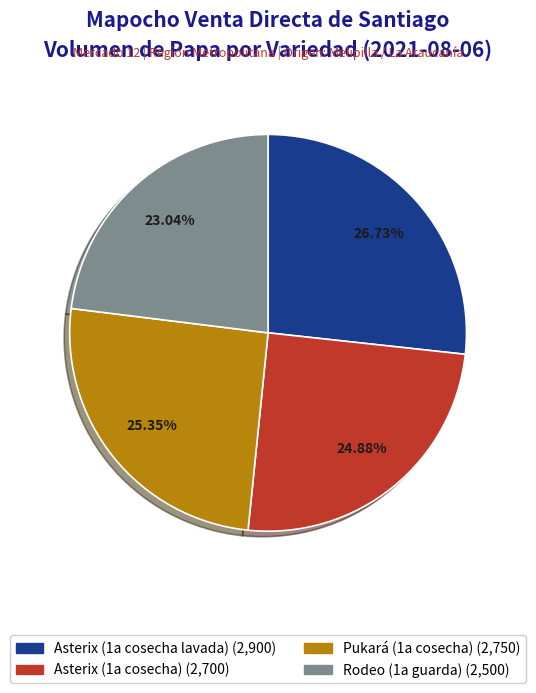

What percentage is the Pukará (1a cosecha) slice, to the nearest percent?

25%